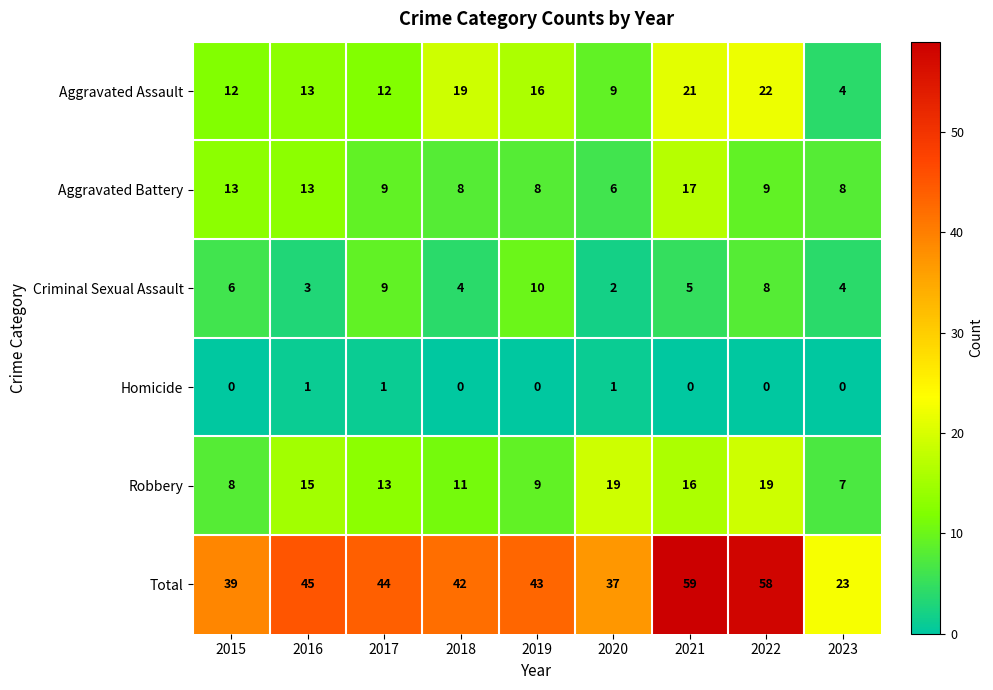

Which category has the lowest value in the Criminal Sexual Assault series?

2020